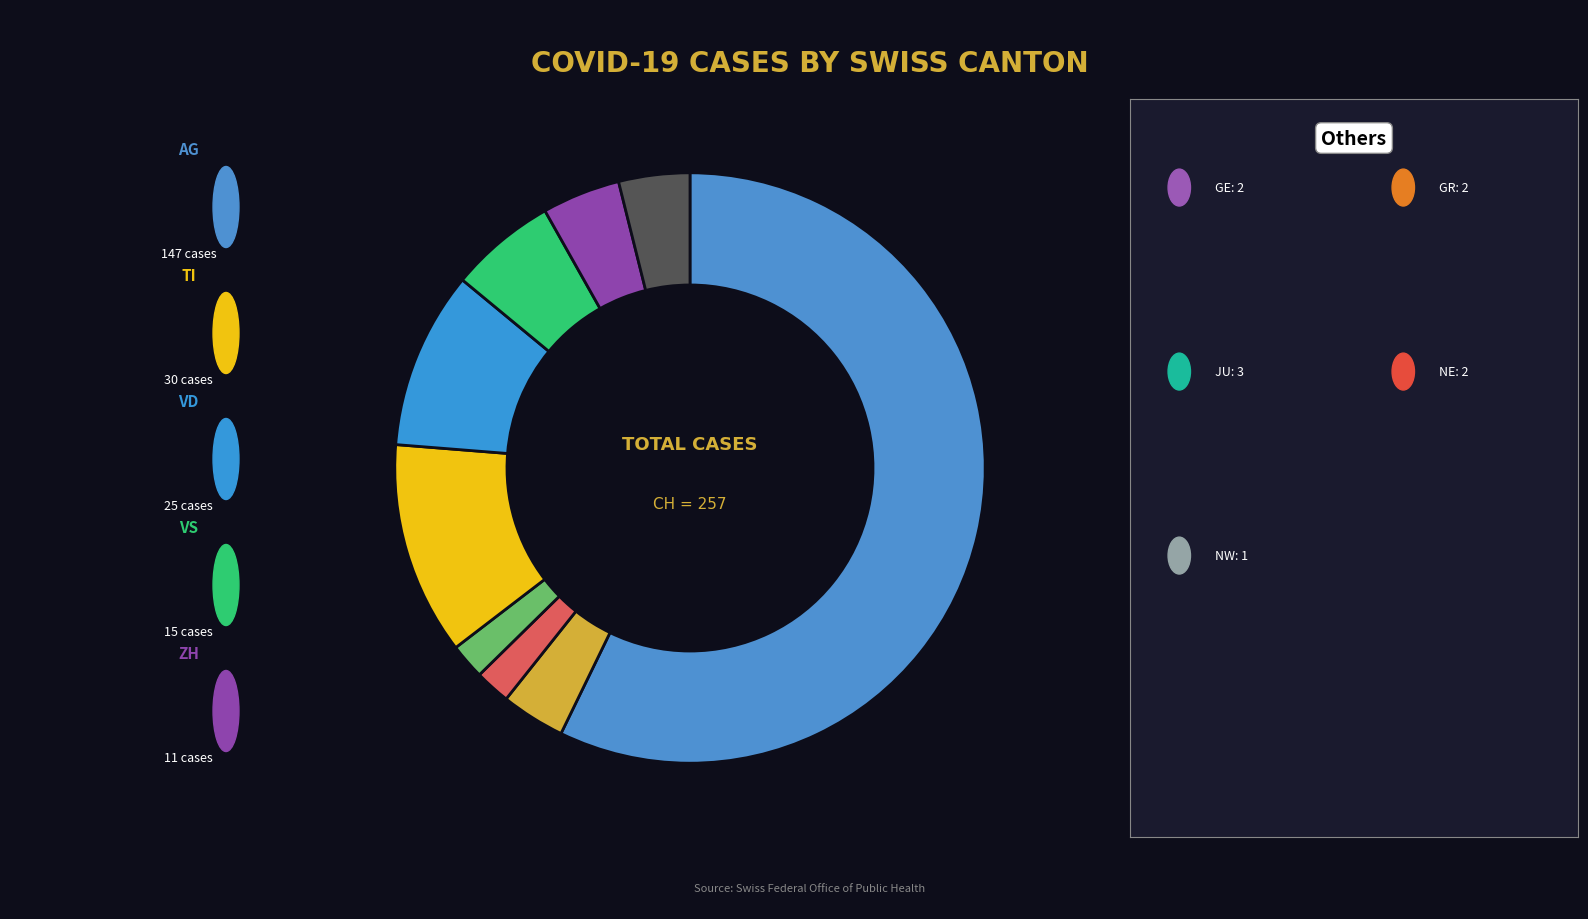

Which category has the smallest portion of the pie?

NW